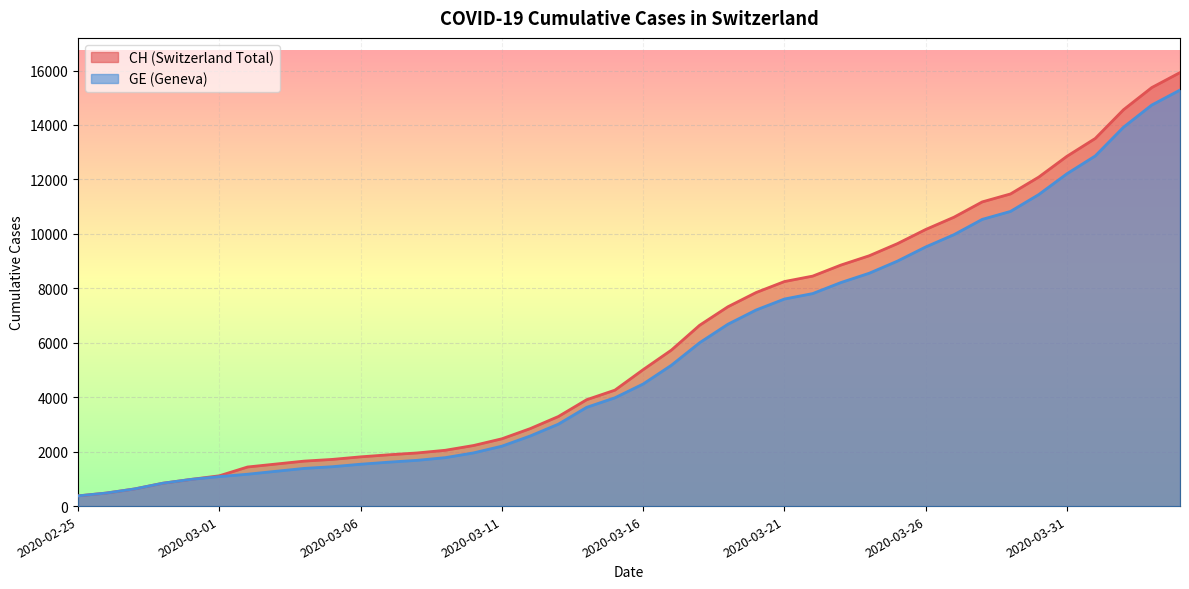

What is the label of the 12th point from the left?

2020-03-07